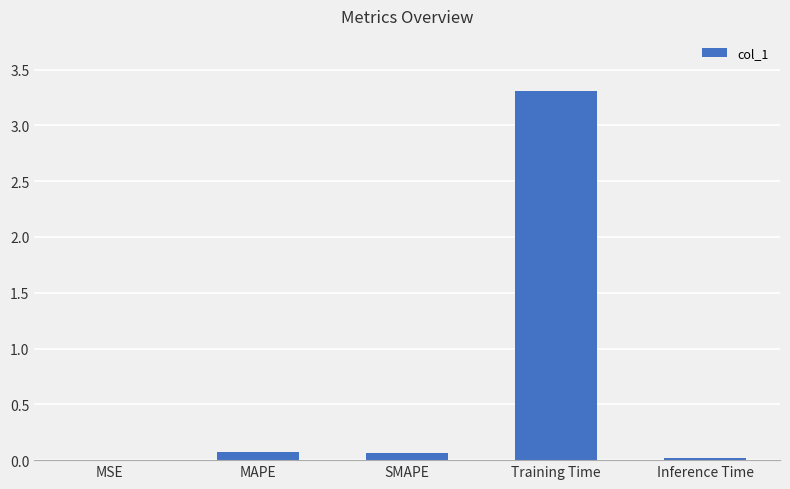

Which label corresponds to the largest value in the chart?

Training Time